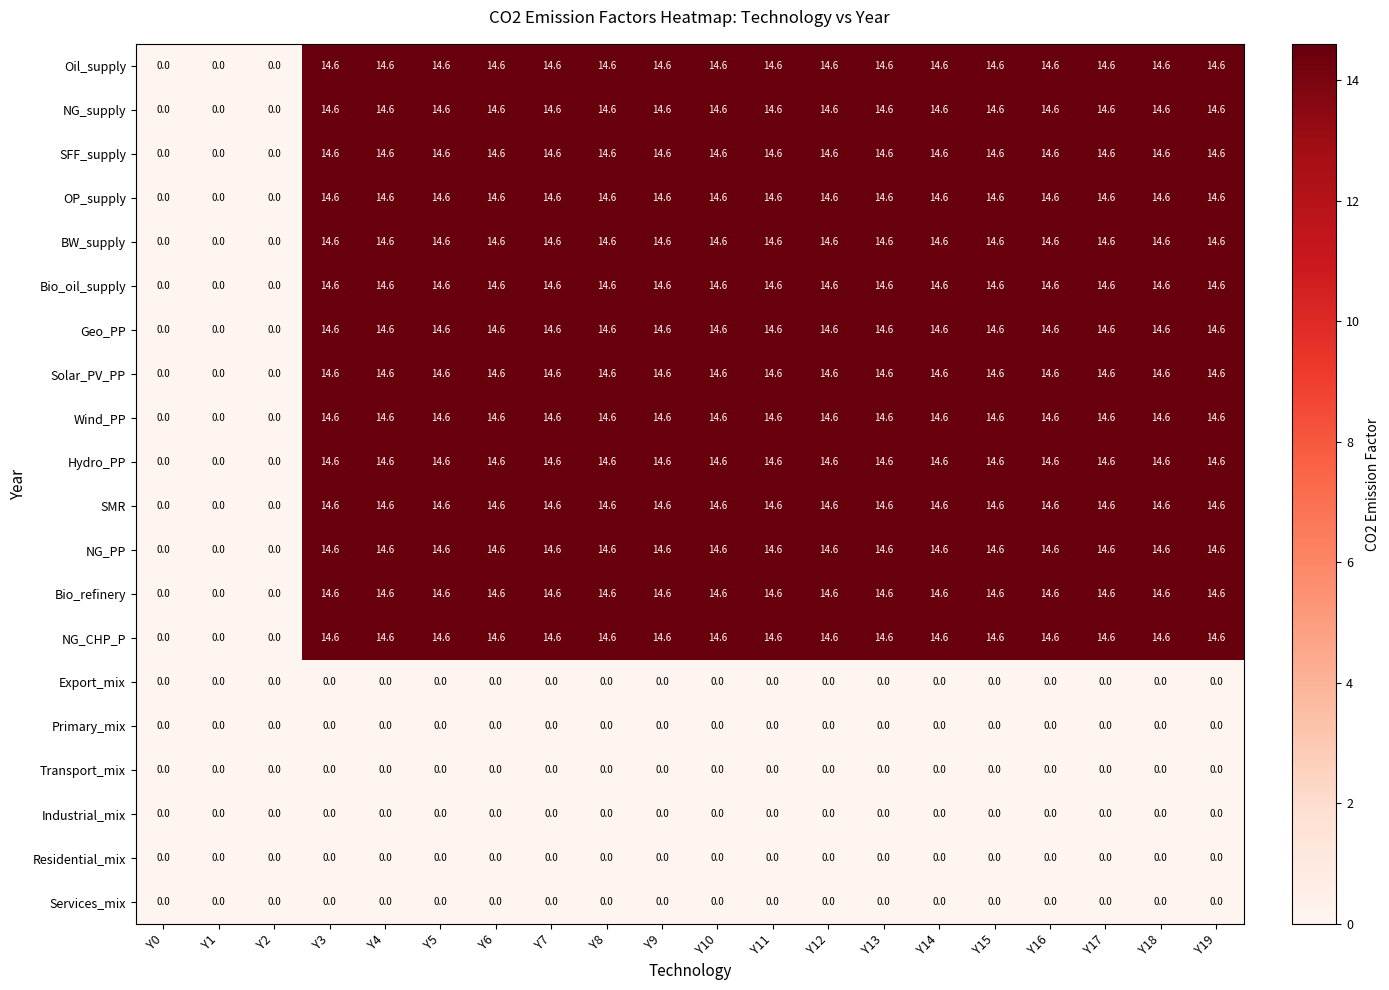

The Services_mix series shows 0.0 at Y10. True or false?

True